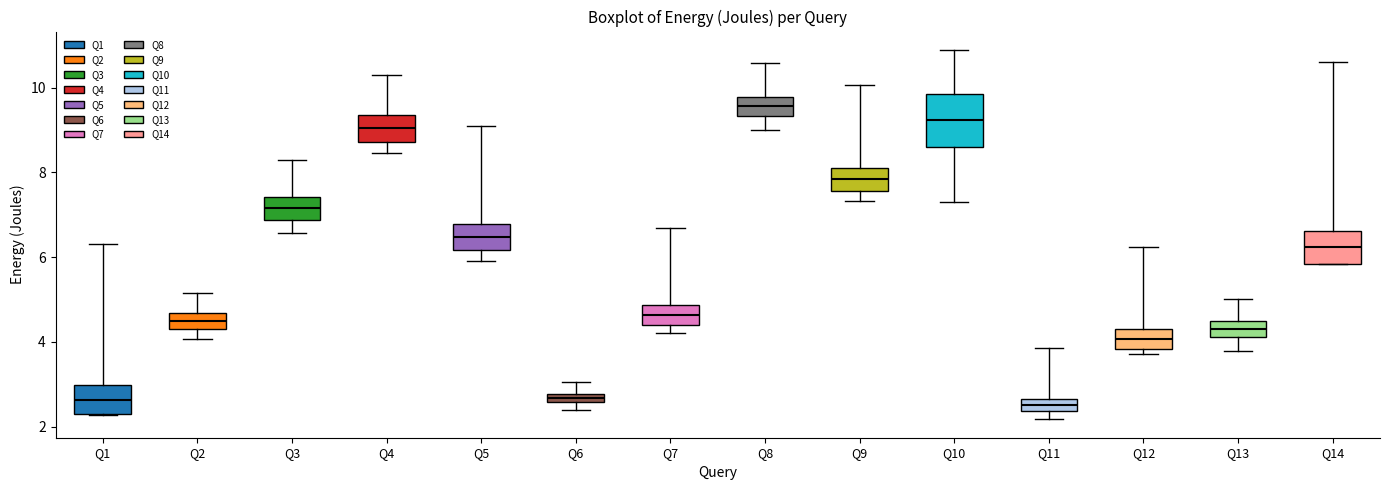

Comparing the boxes themselves (not the whiskers), which one is the tallest?

Q10